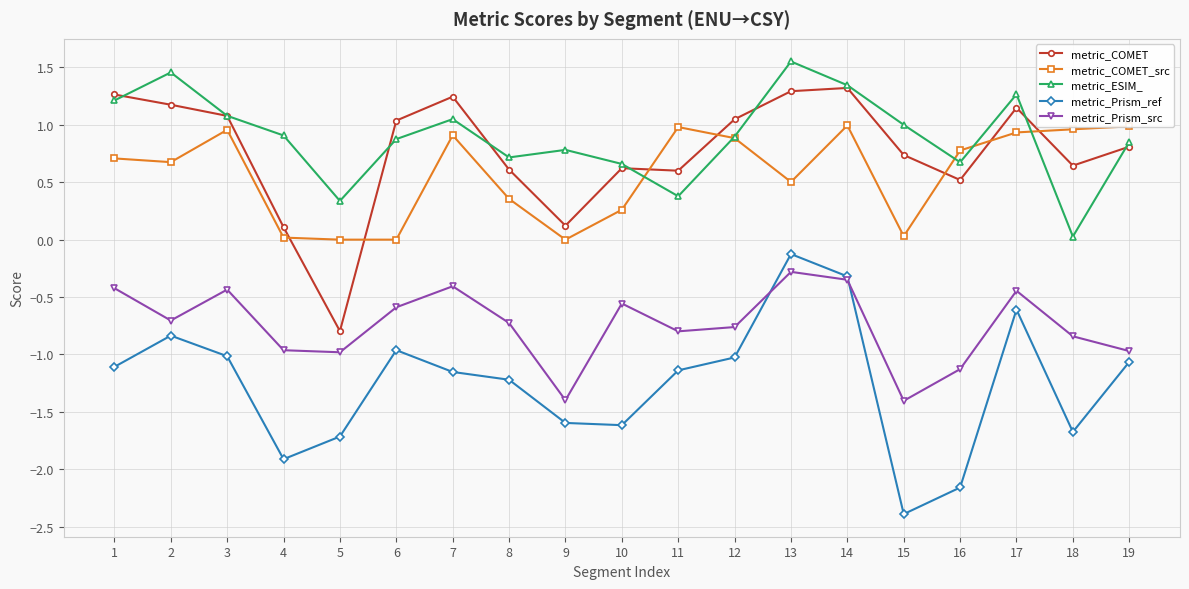

True or false: metric_ESIM_ and metric_Prism_ref intersect in this chart.

False